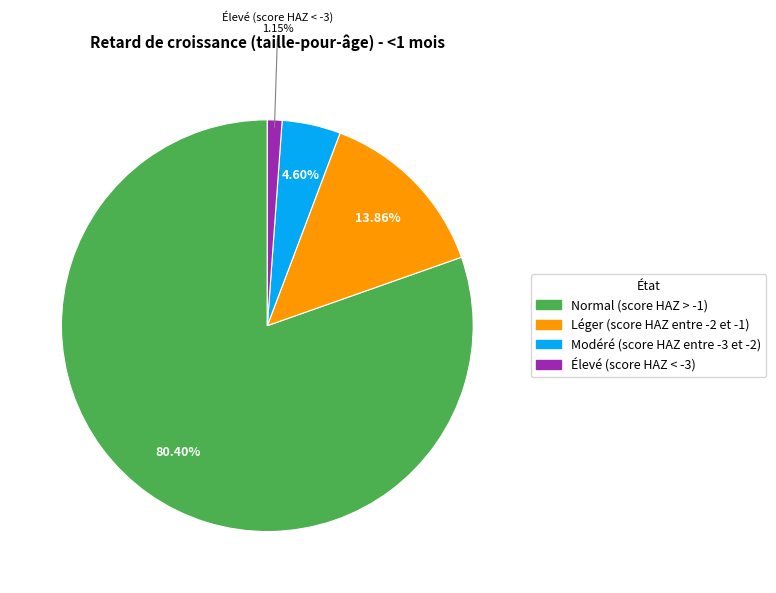

Which has a higher value, Léger (score HAZ entre -2 et -1) or Élevé (score HAZ < -3)?

Léger (score HAZ entre -2 et -1)